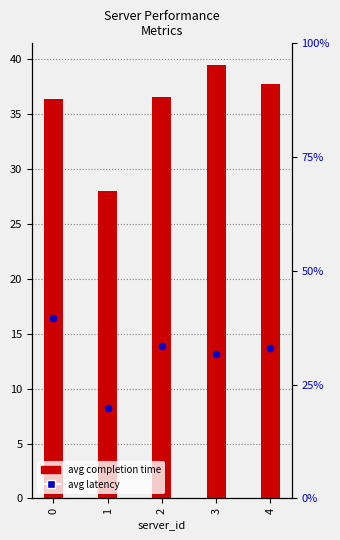

At how many categories does at least one series exceed 25?

5